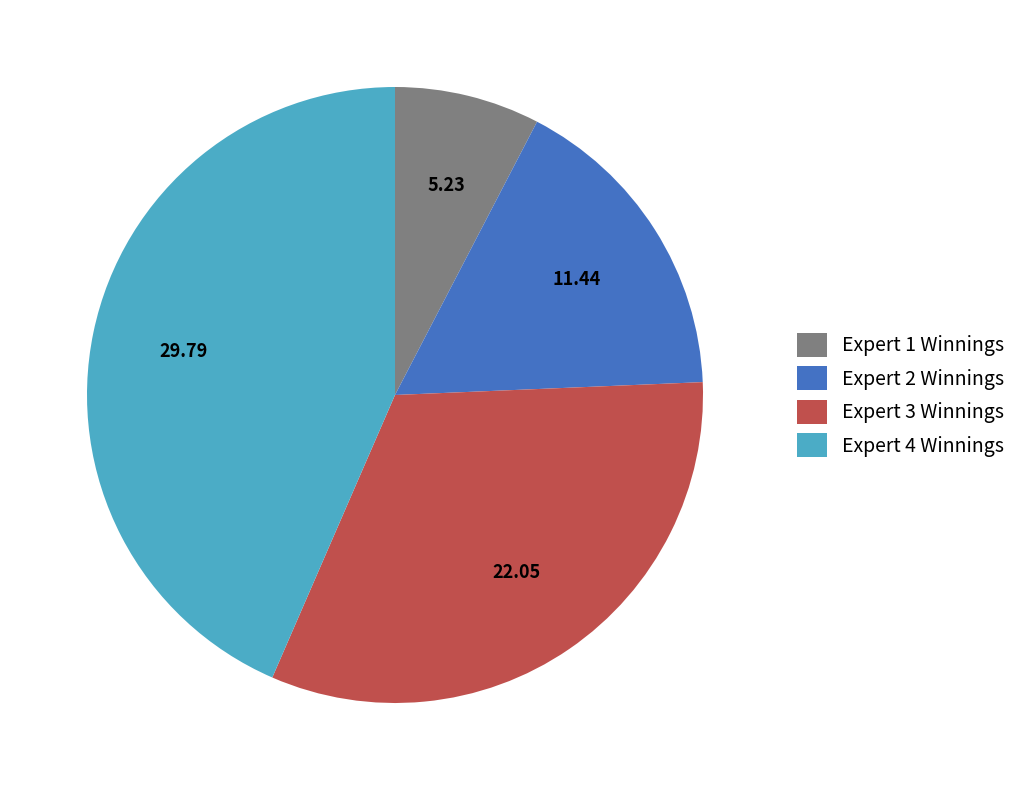

Rank the categories by value from highest to lowest.

Expert 4 Winnings, Expert 3 Winnings, Expert 2 Winnings, Expert 1 Winnings